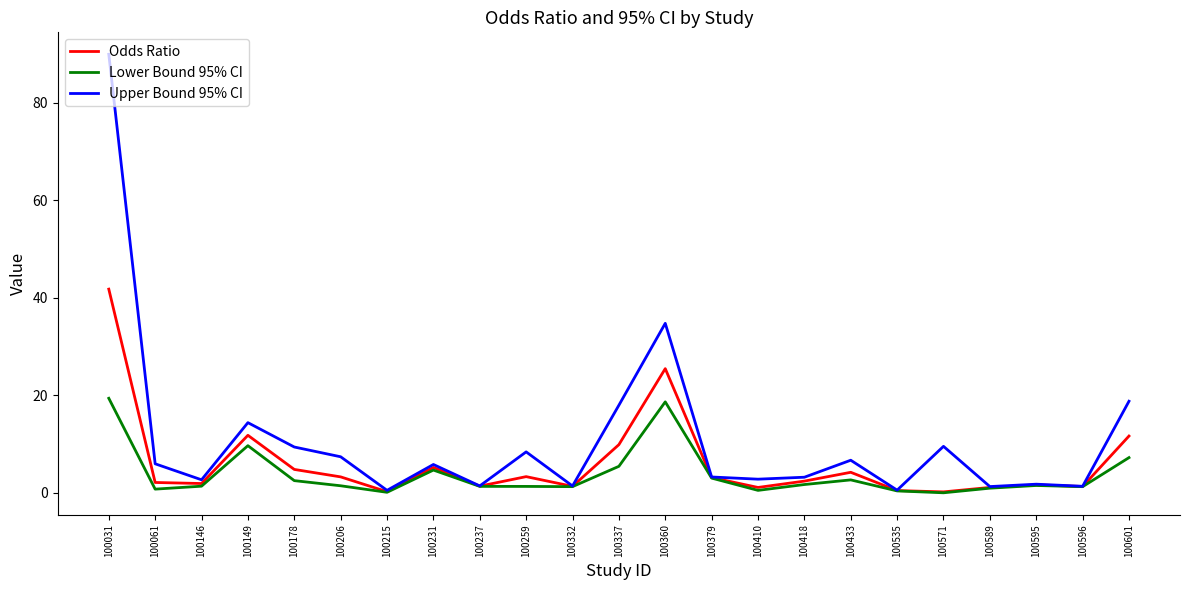

Rank the series by their maximum value, from highest to lowest.

Upper Bound 95% CI, Odds Ratio, Lower Bound 95% CI